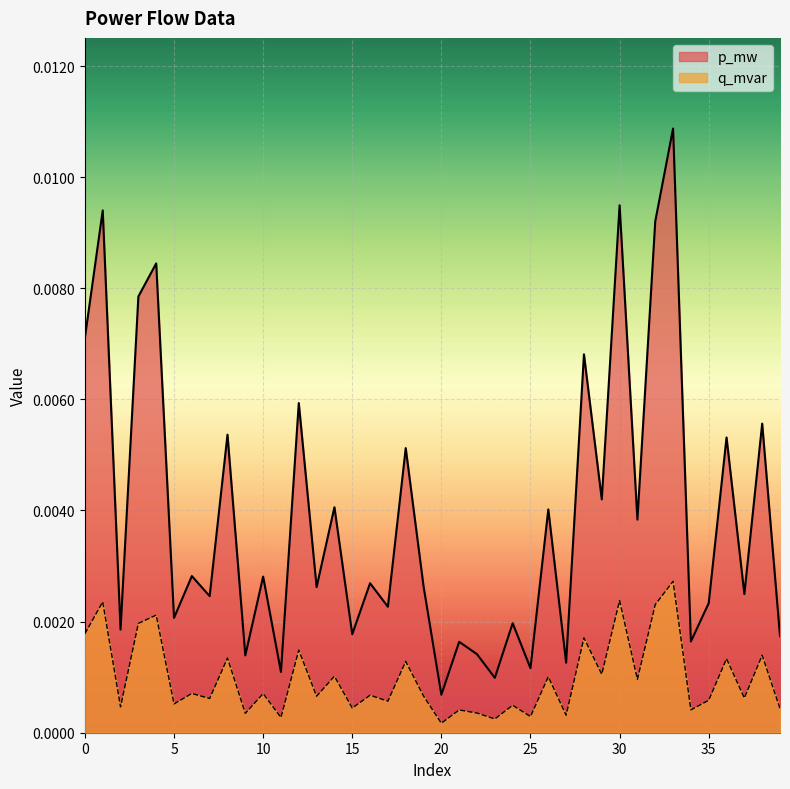

At which category does q_mvar reach its first local peak?

1